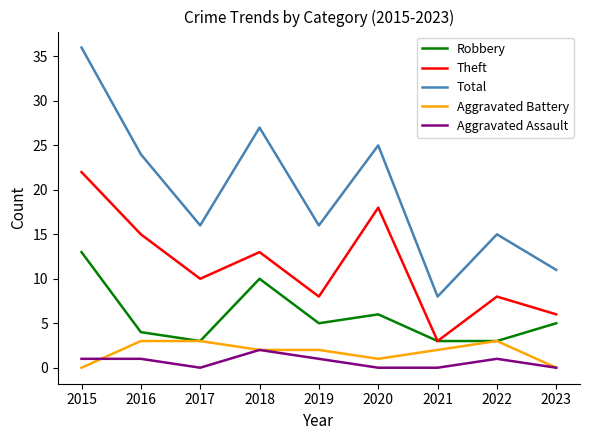

Which series has the widest spread of values?

Total